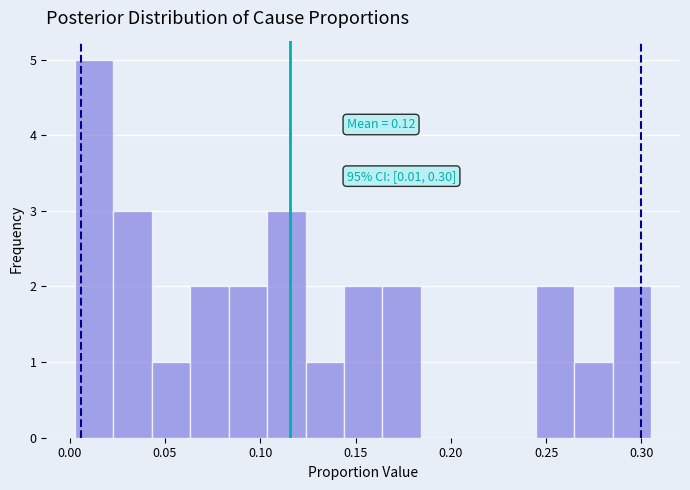

Over which range of the x-axis is the bar tallest?

0.005 to 0.025